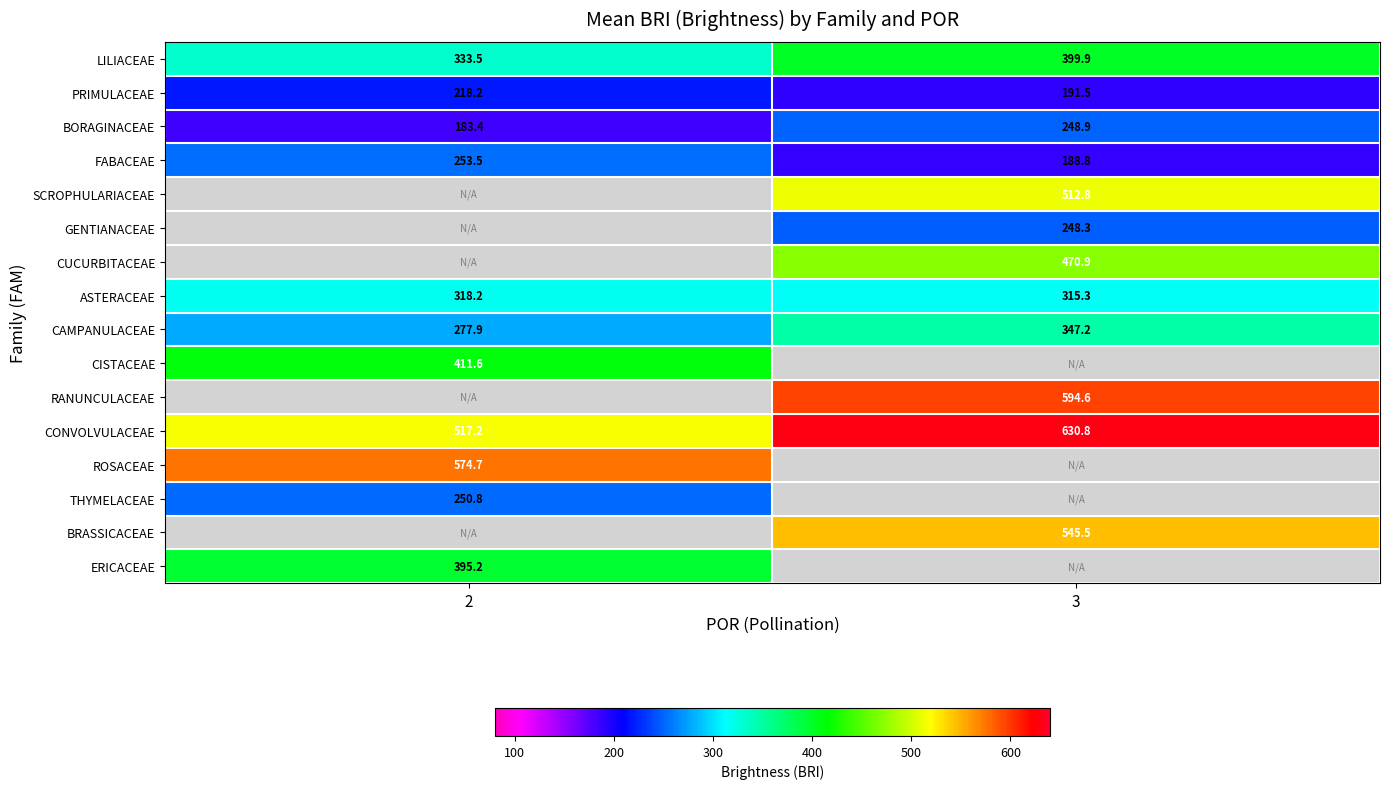

At which category is the sum across all series the highest?

3